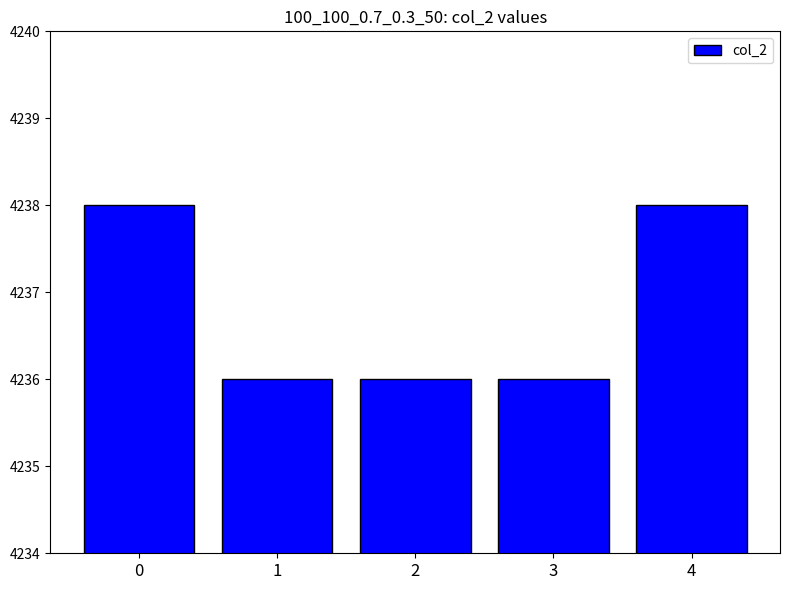

Are the bars grouped side by side (vs. stacked)?

No